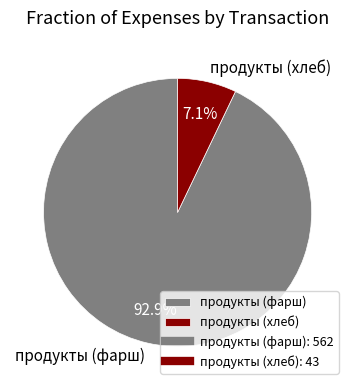

How many slices are in this pie chart?

2